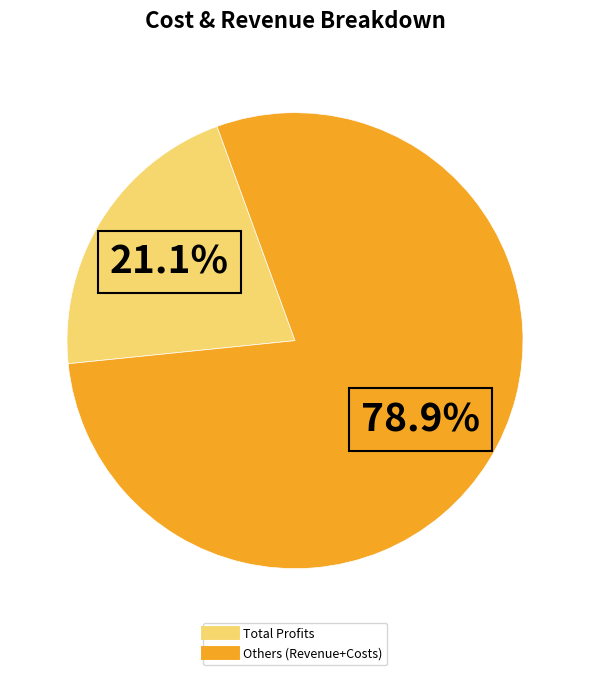

Is there any slice that represents more than half of the pie?

Yes